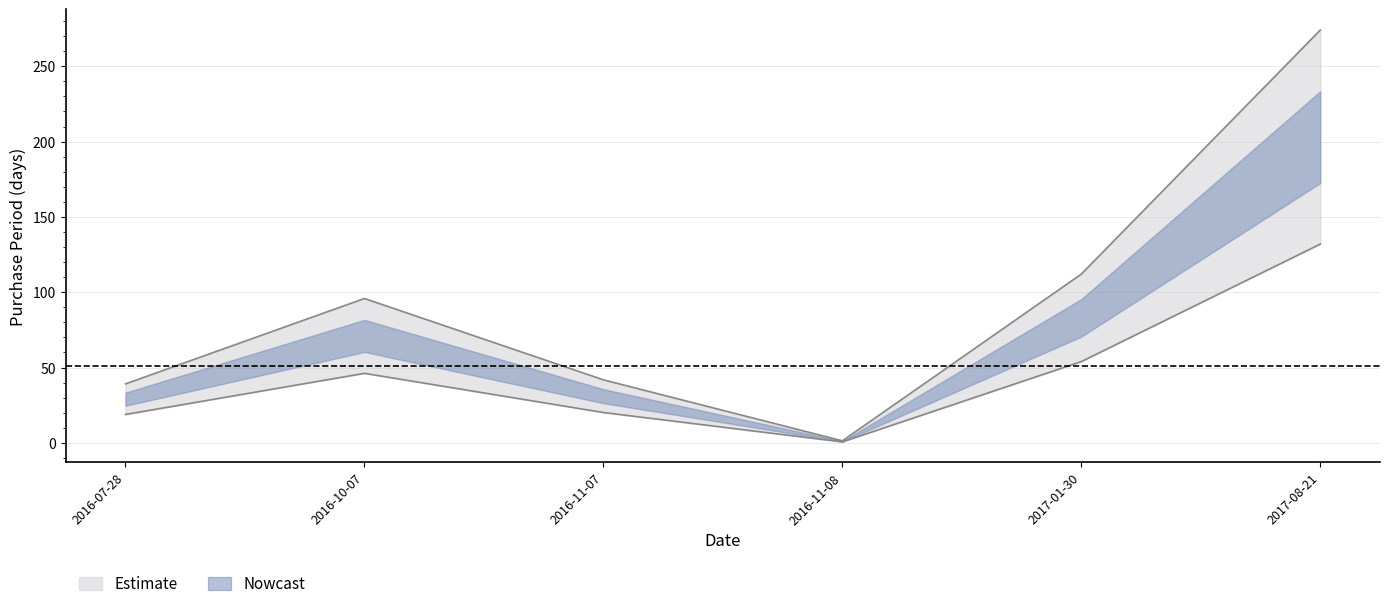

How many points are higher than both their immediate neighbors (excluding endpoints)?

1